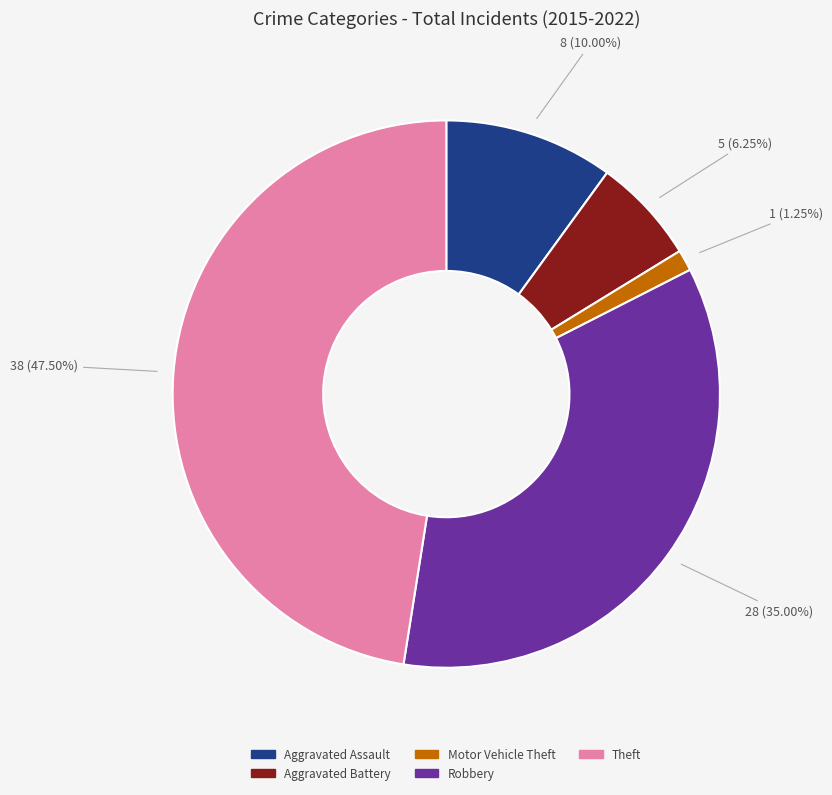

To the nearest percent, what is the combined percentage of Motor Vehicle Theft and Aggravated Battery?

8%